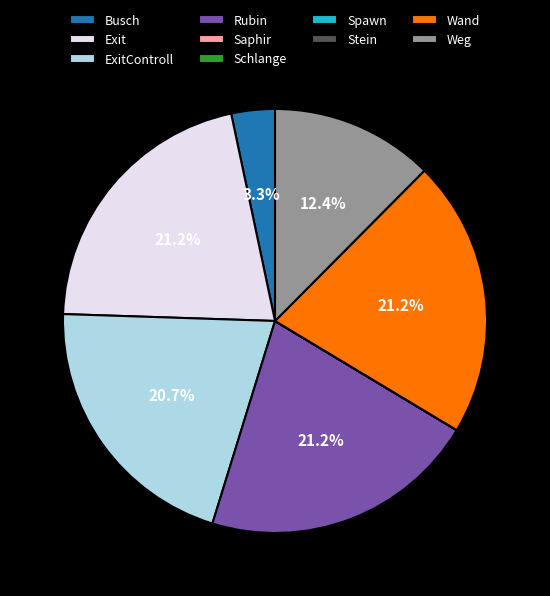

Is there any slice that represents more than half of the pie?

No